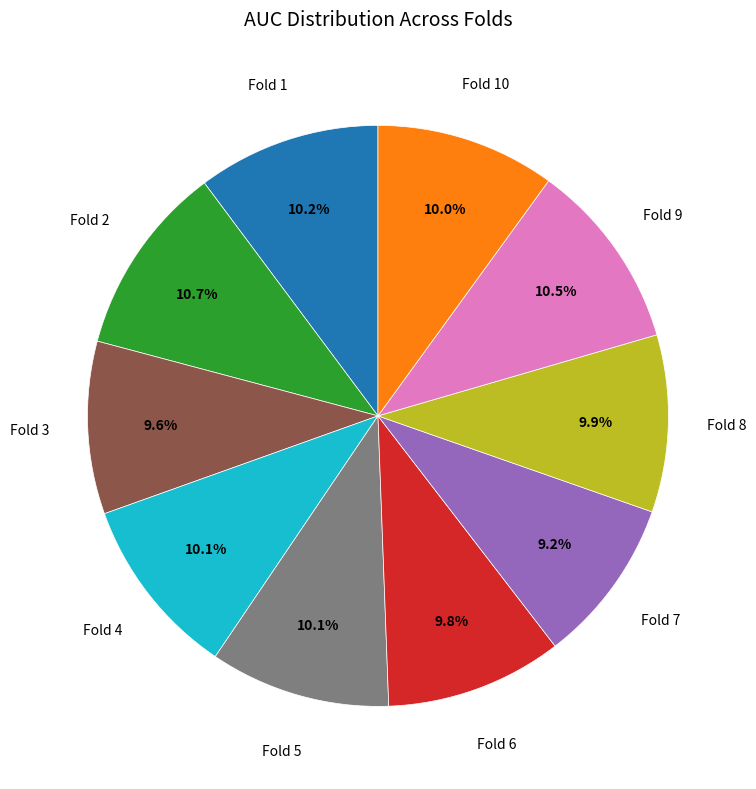

Is there any slice that represents more than half of the pie?

No